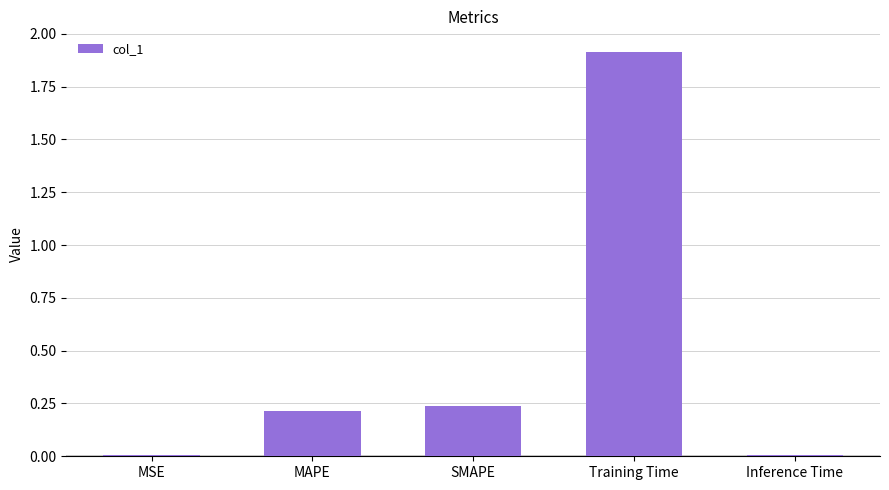

True or false: the data shows 1.9 at Training Time.

True